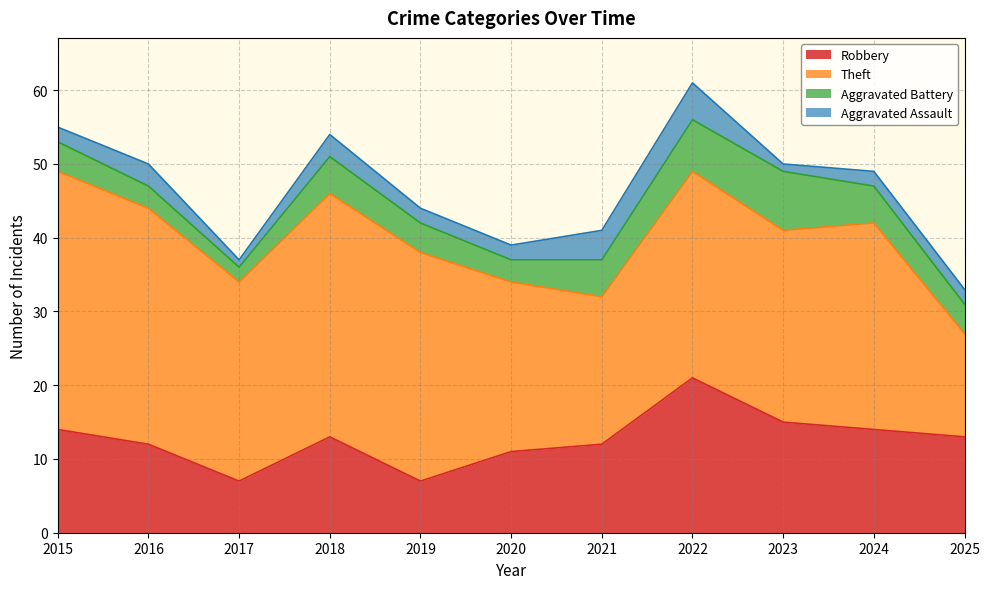

Which series has the largest range (max minus min)?

Theft